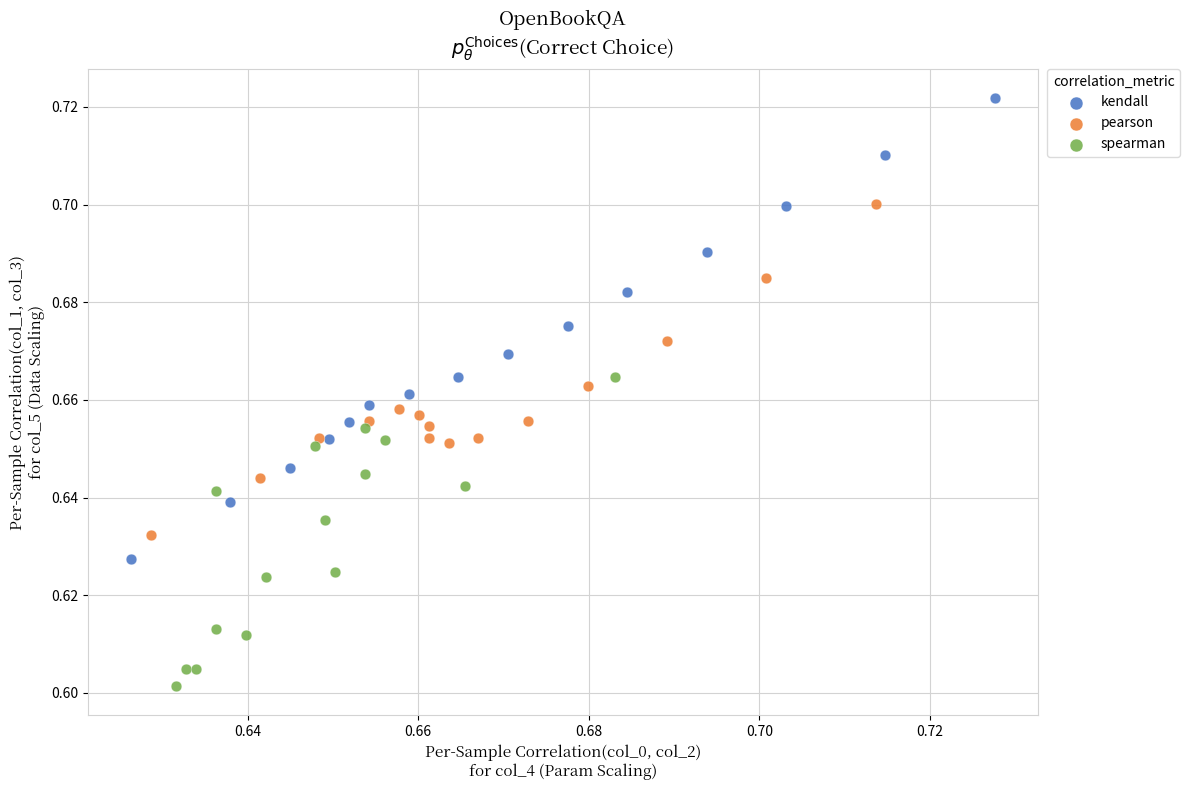

Which series has the widest spread of Y values?

kendall